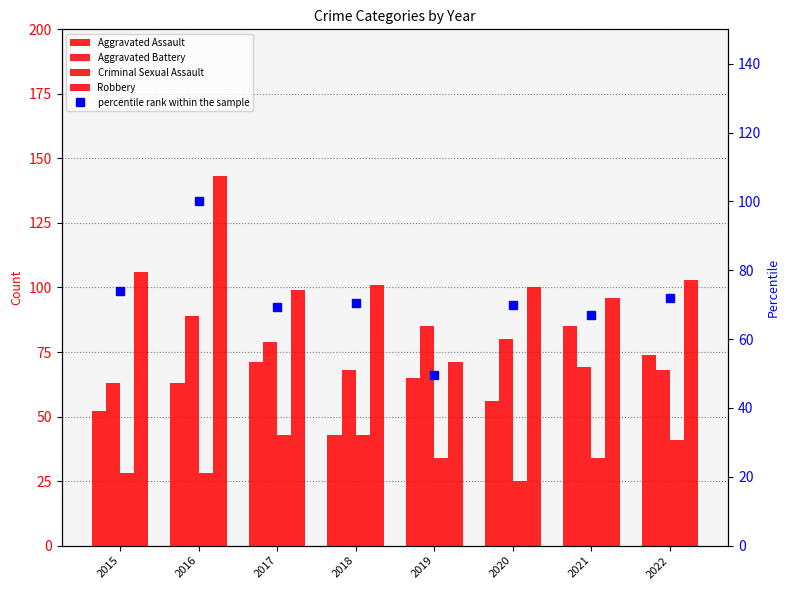

What is the minimum value for Aggravated Battery?

63.0